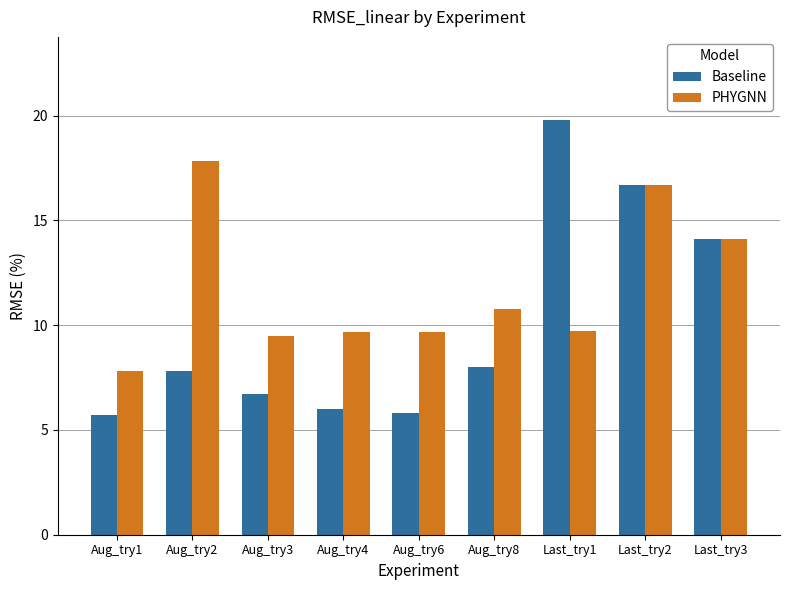

Is it true that PHYGNN equals 9.5 at Aug_try3?

True